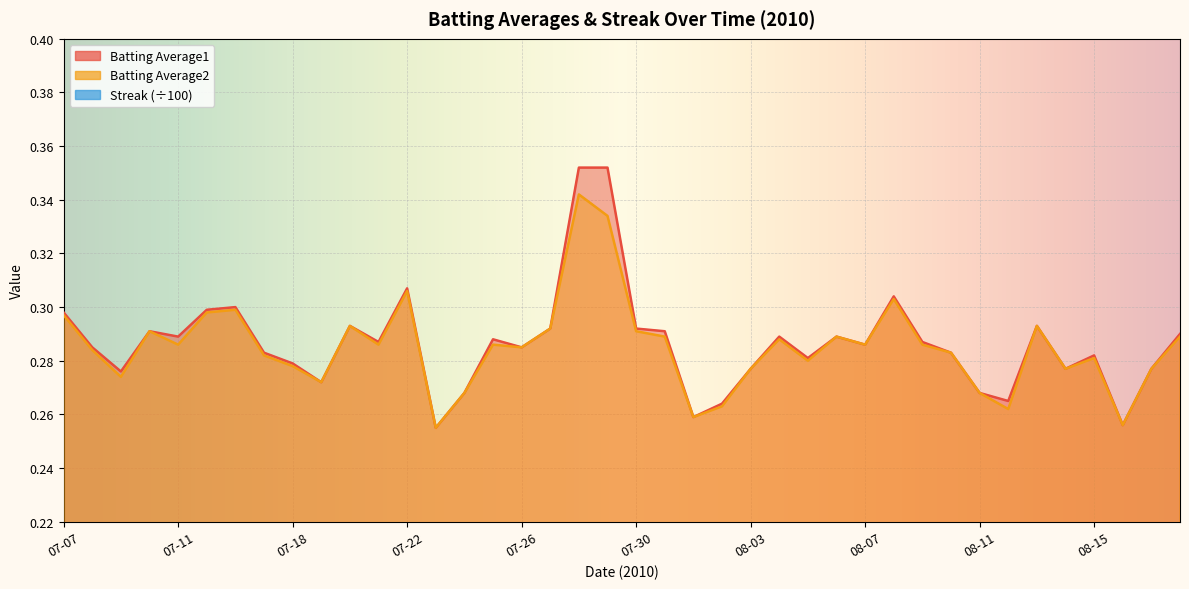

Between 07-17 and 08-07, which series saw the biggest shift?

Streak